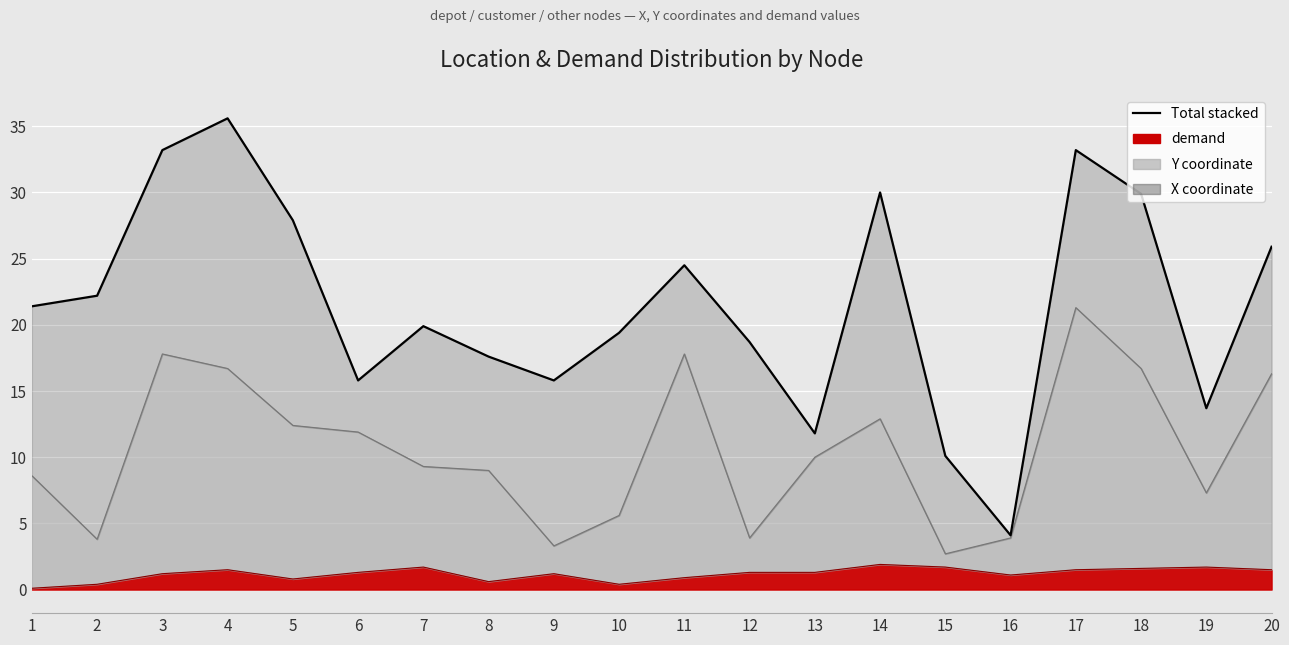

How many points are lower than both their immediate neighbors (excluding endpoints)?

5